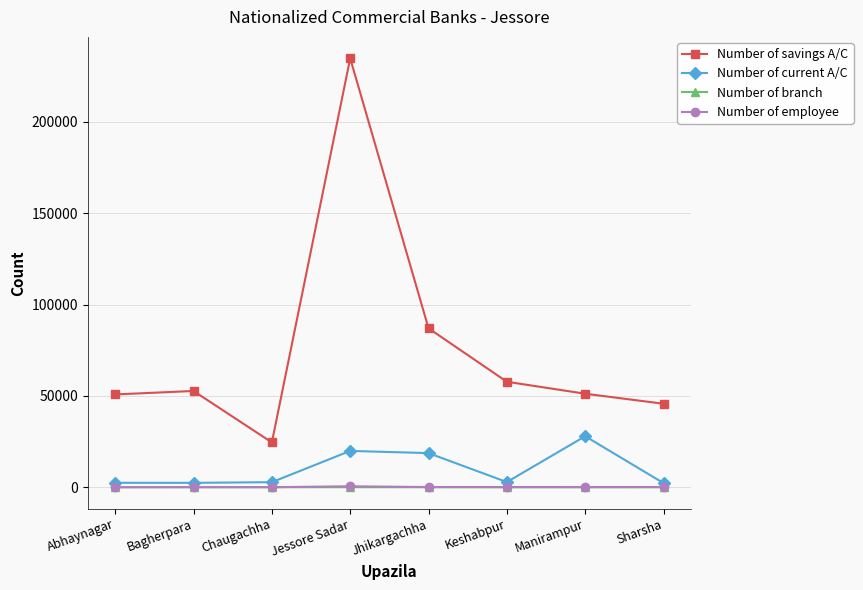

What is the label of the 6th point from the left?

Keshabpur